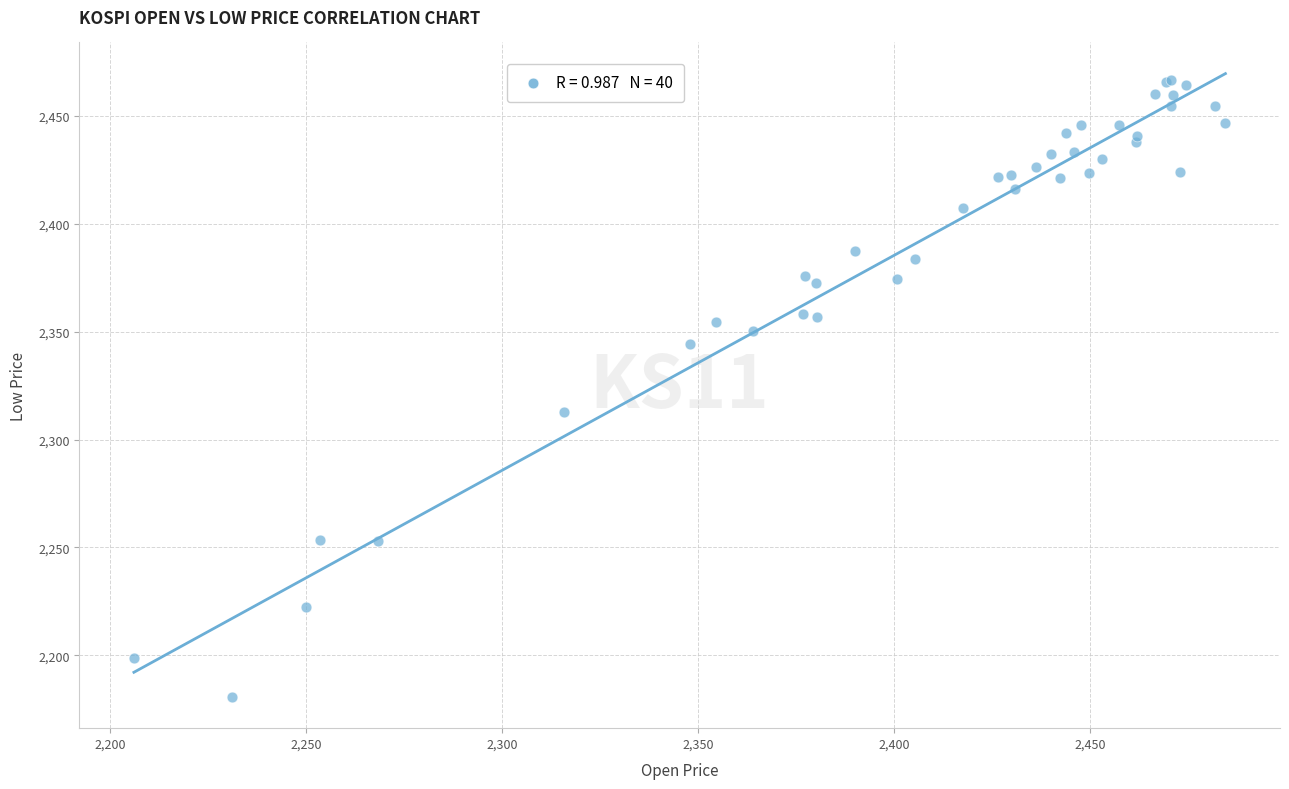

What Y value in the scatter plot is closest to 2323?

2312.6